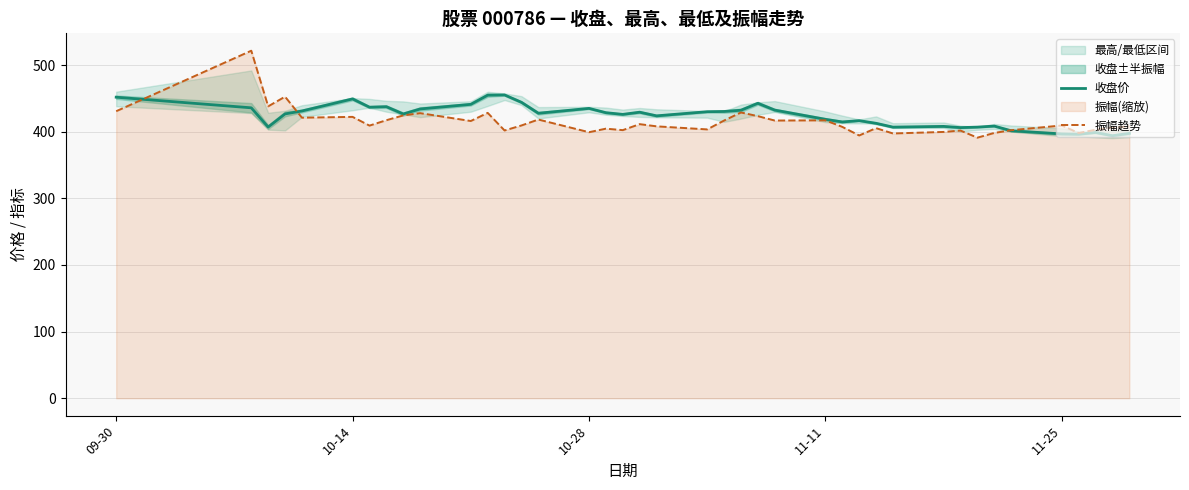

At 09-30, list the series in order from smallest to largest.

振幅趋势, 收盘价